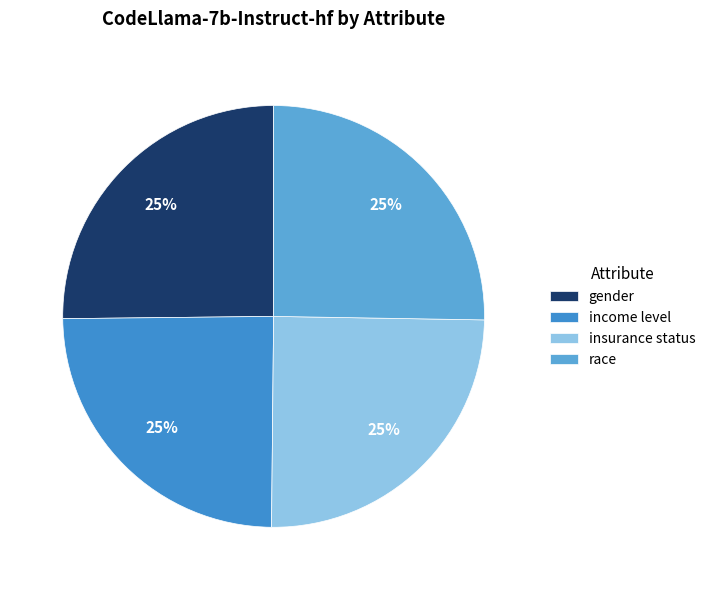

Count the number of slices in the pie.

4